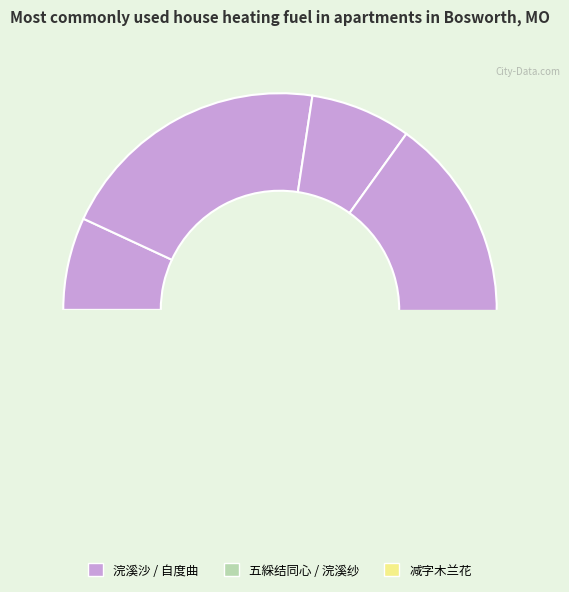

To the nearest percent, what is the difference between the 五綵结同心 为友人题女伶张兰卿造象 and 减字木兰花 题王显诏造象 slice percentages?

10%